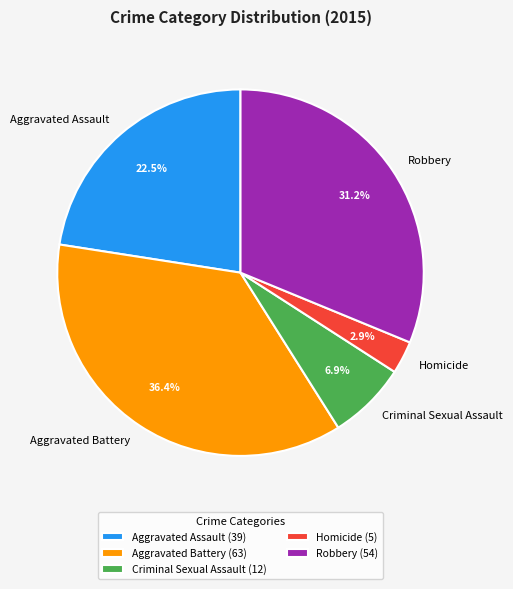

What percentage is the Homicide slice, to the nearest percent?

3%